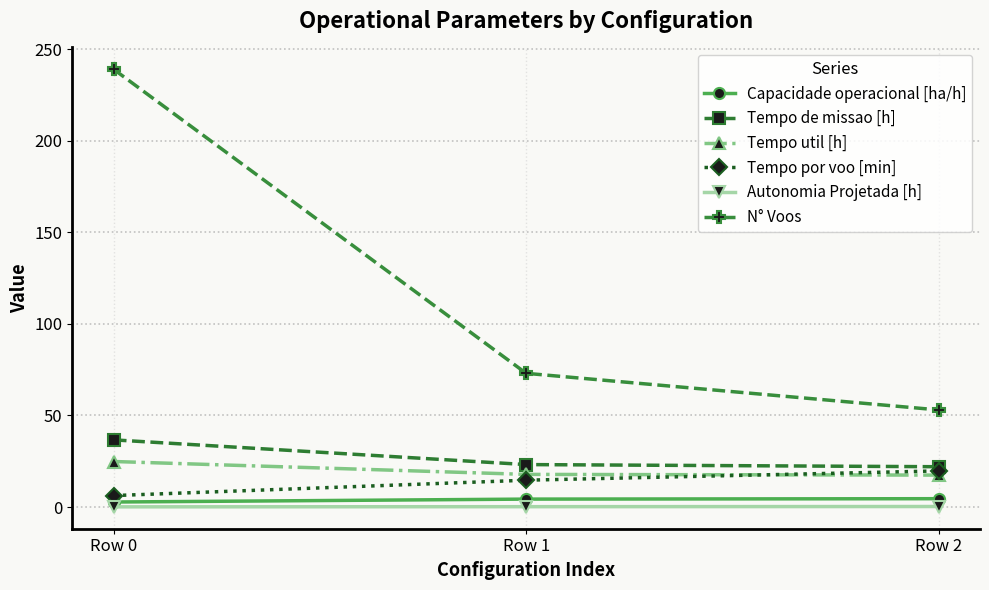

Which series has the widest spread of values?

N° Voos